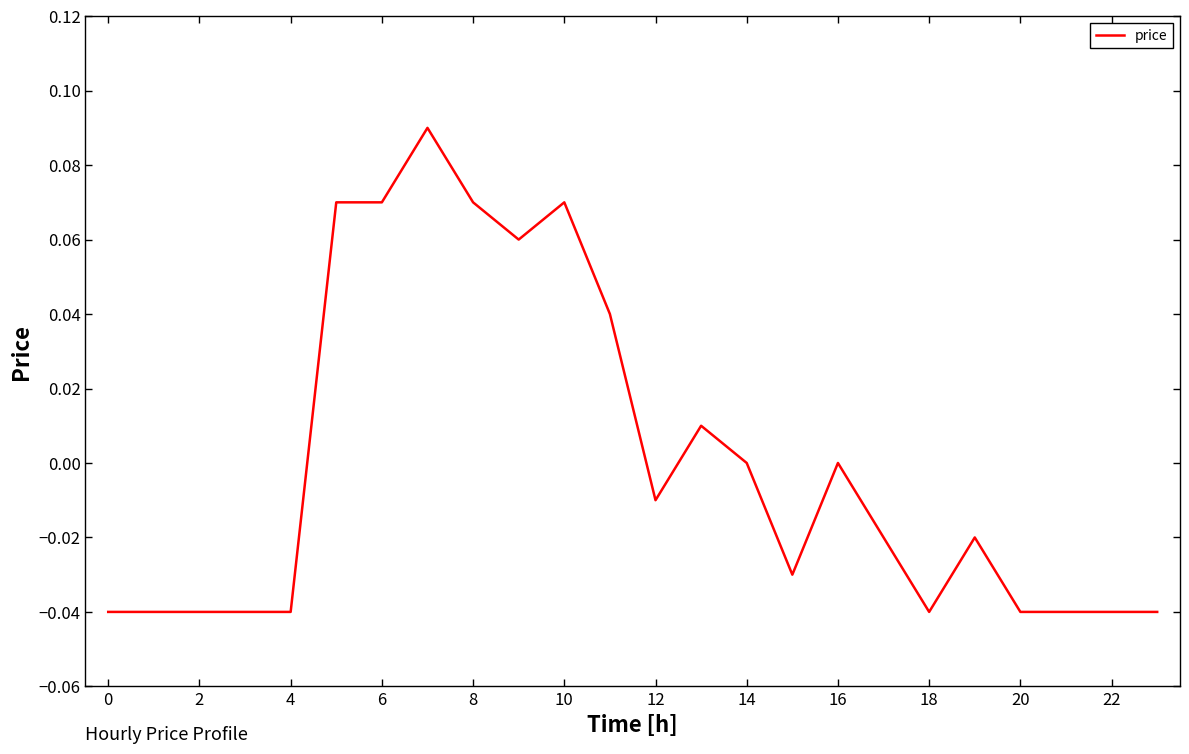

Does the chart have visible grid lines?

No